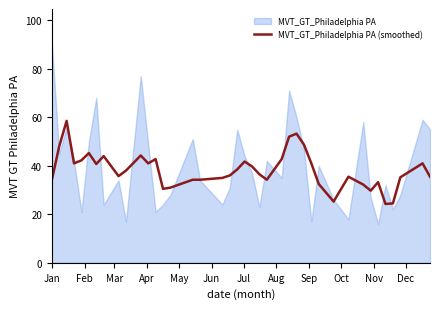

How many categories are shown in the chart?

40